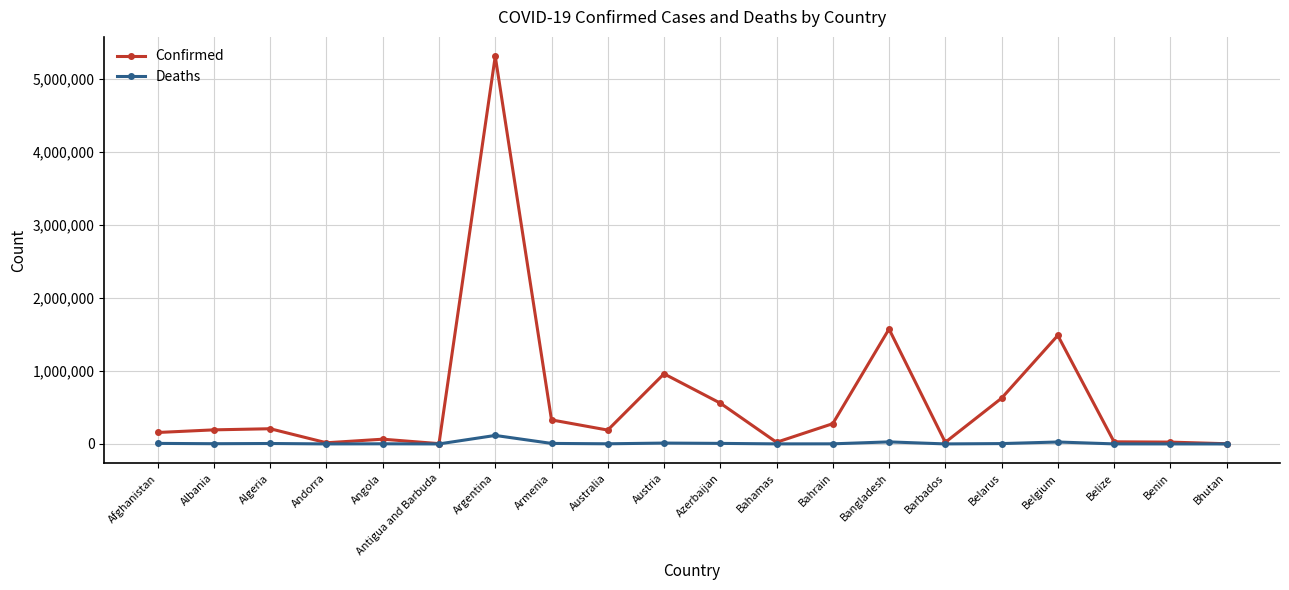

What position from the left is Austria?

10